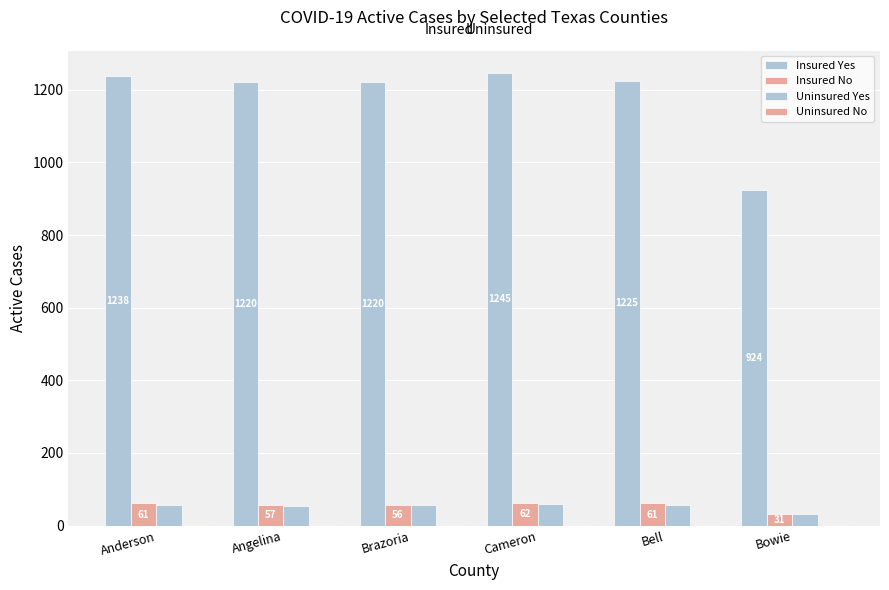

How many groups of bars are there?

6